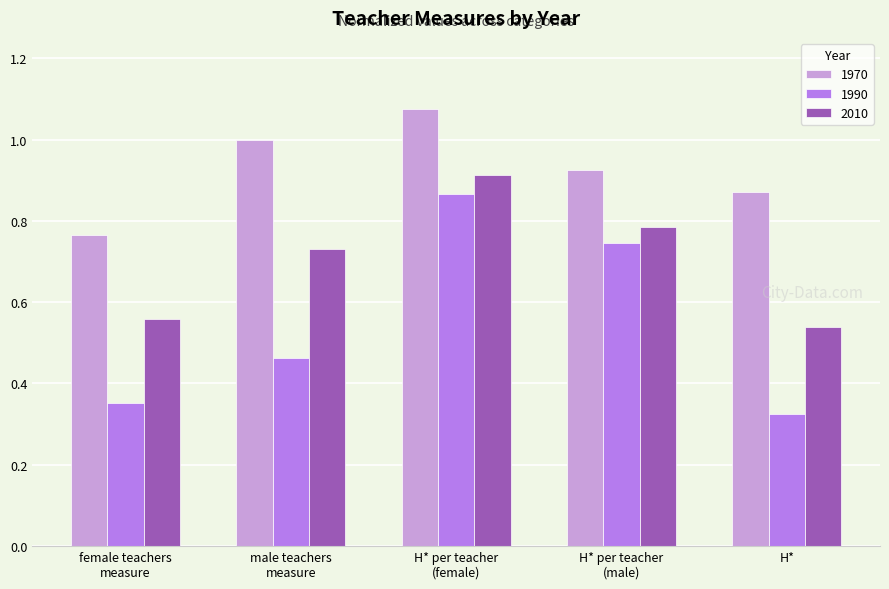

What is the label of the 1st bar from the left?

female teachers
measure